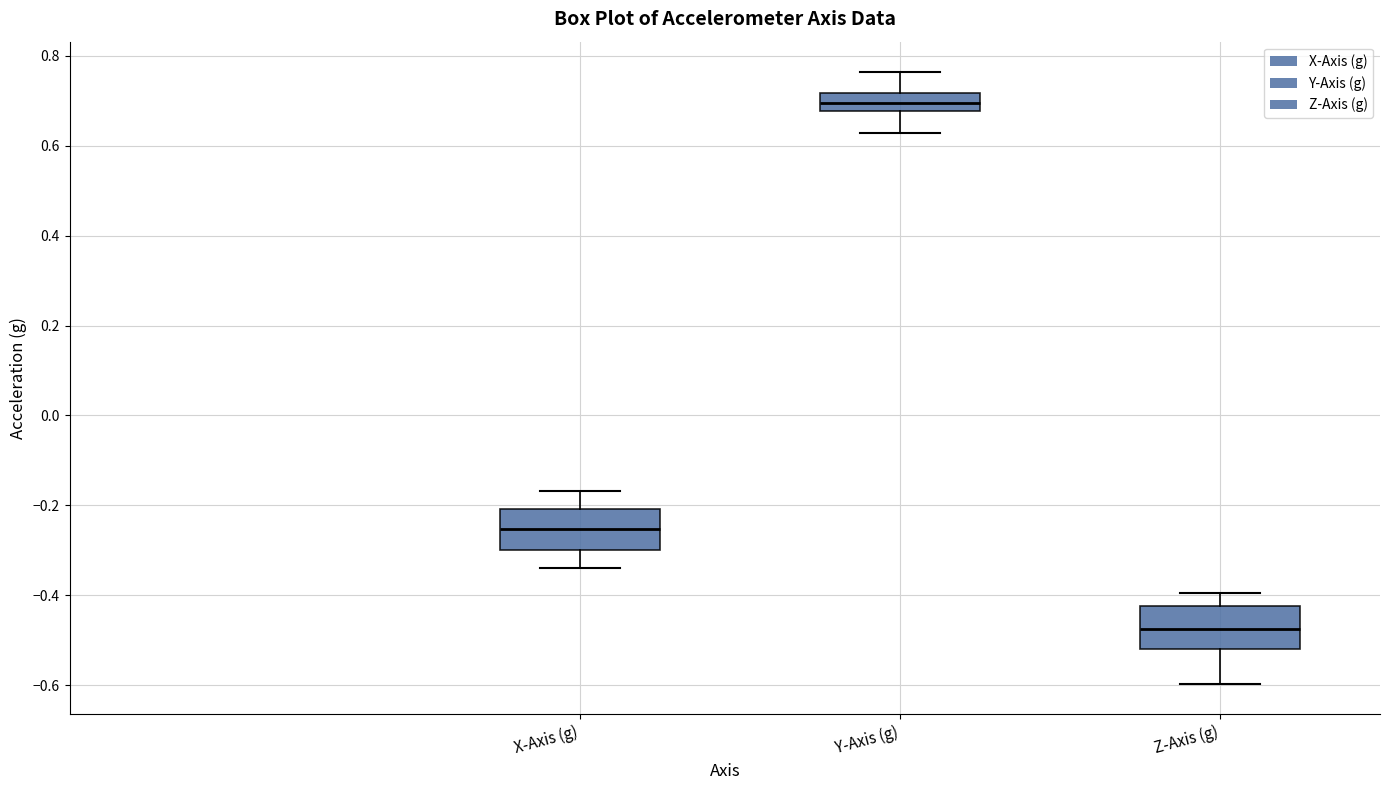

Reading left to right, transcribe this box plot: for each box, give where its median line is, the range the box spans, and where its two whiskers end, as read against the y-axis. The values are not printed on the chart, so give them approximately, as read against the axis.

X-Axis (g): median -0.26, box -0.30 to -0.20, whiskers -0.34 to -0.16
Y-Axis (g): median 0.70, box 0.68 to 0.72, whiskers 0.62 to 0.76
Z-Axis (g): median -0.48, box -0.52 to -0.42, whiskers -0.60 to -0.40